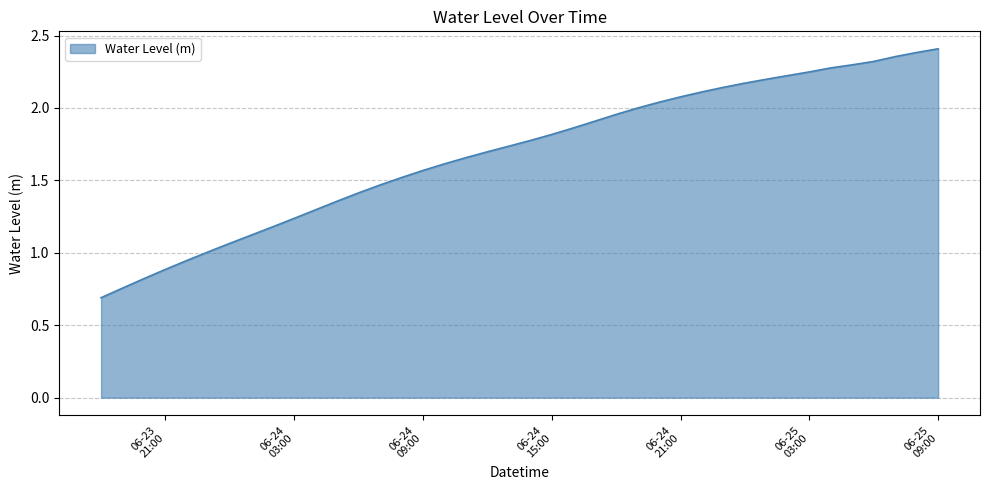

What is the minimum value shown in the chart?

0.7